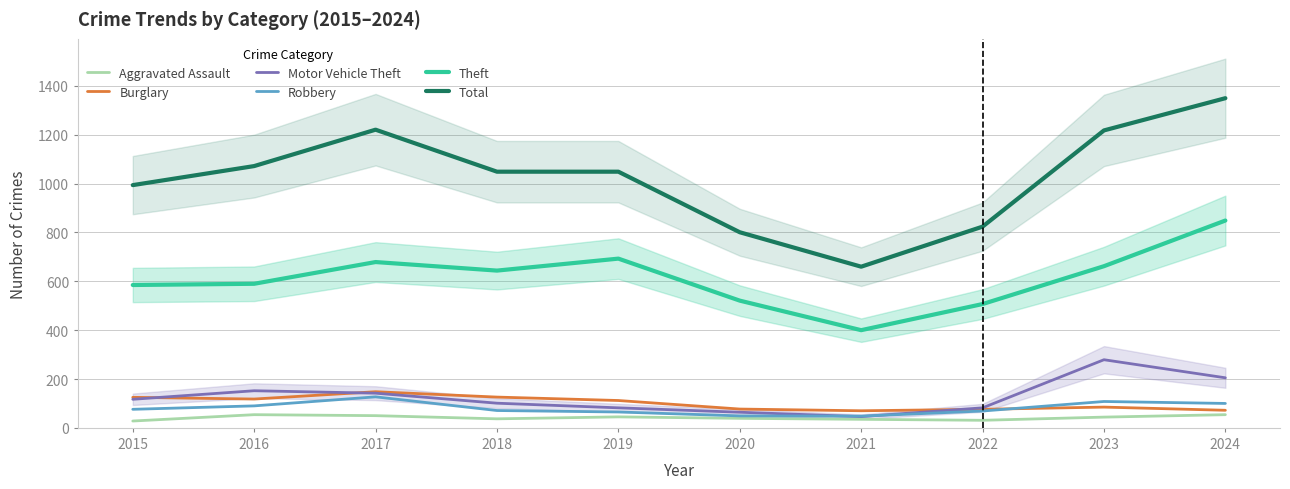

How many distinct data groups are displayed?

6